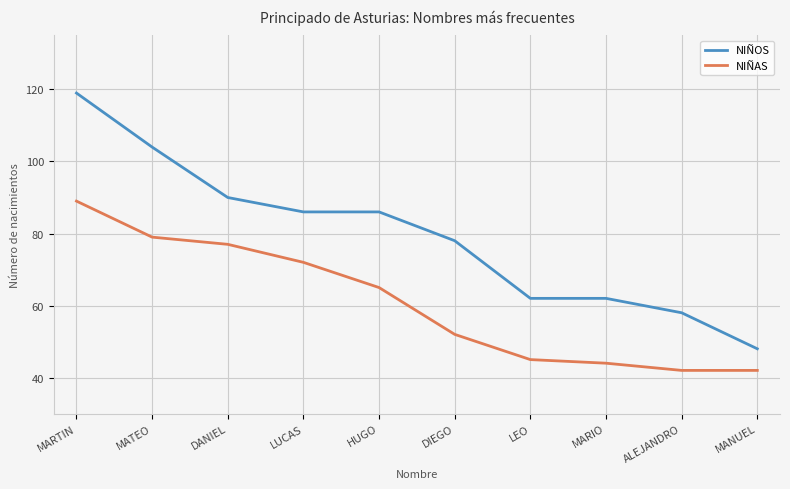

What is the sum of the NIÑAS values at HUGO and LUCAS?

137